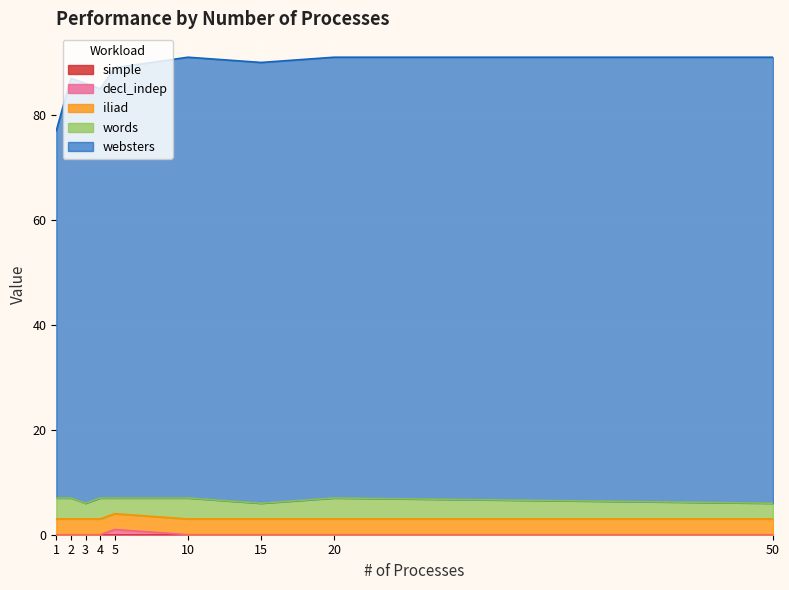

What is the value of the websters point at the 4th from the left?

78